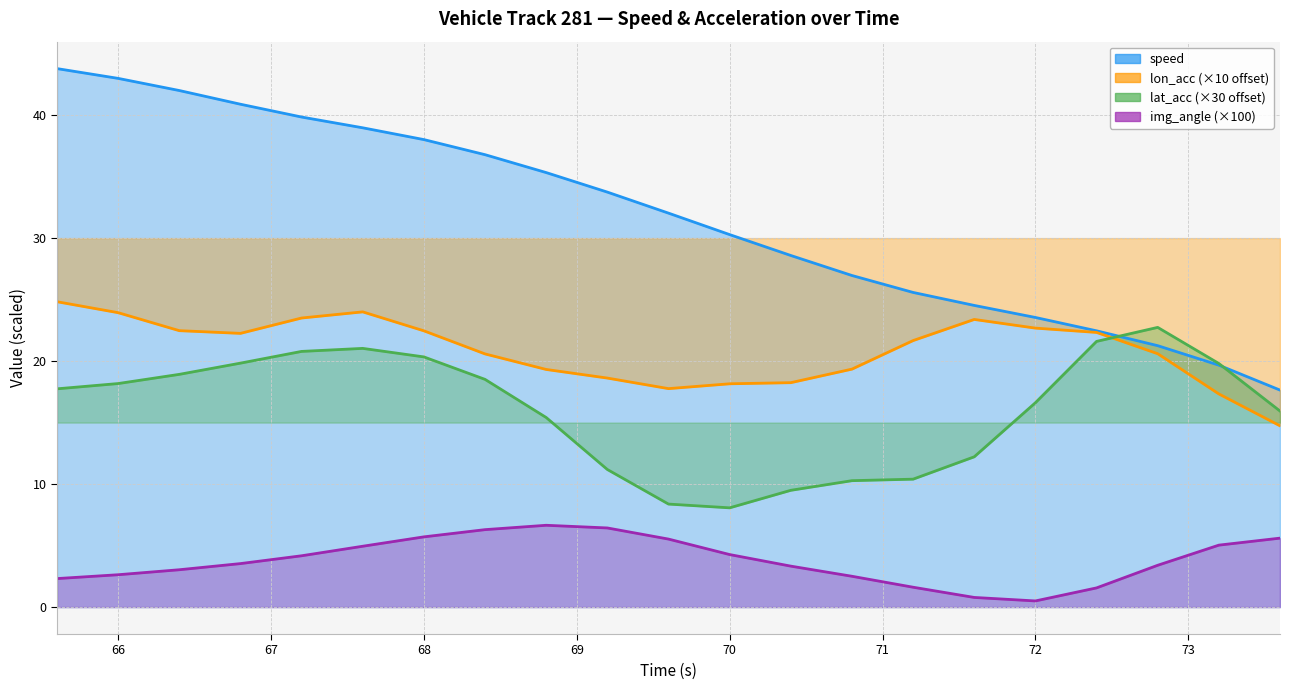

Between 70.8 and 71.2, which series saw the biggest shift?

lon_acc